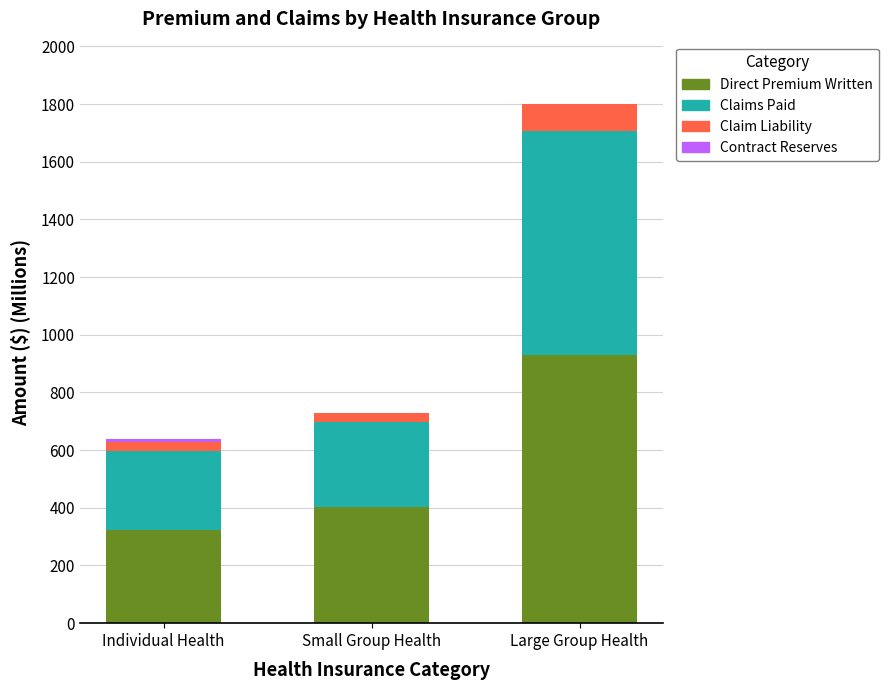

What is the maximum value for Direct Premium Written?

930.5